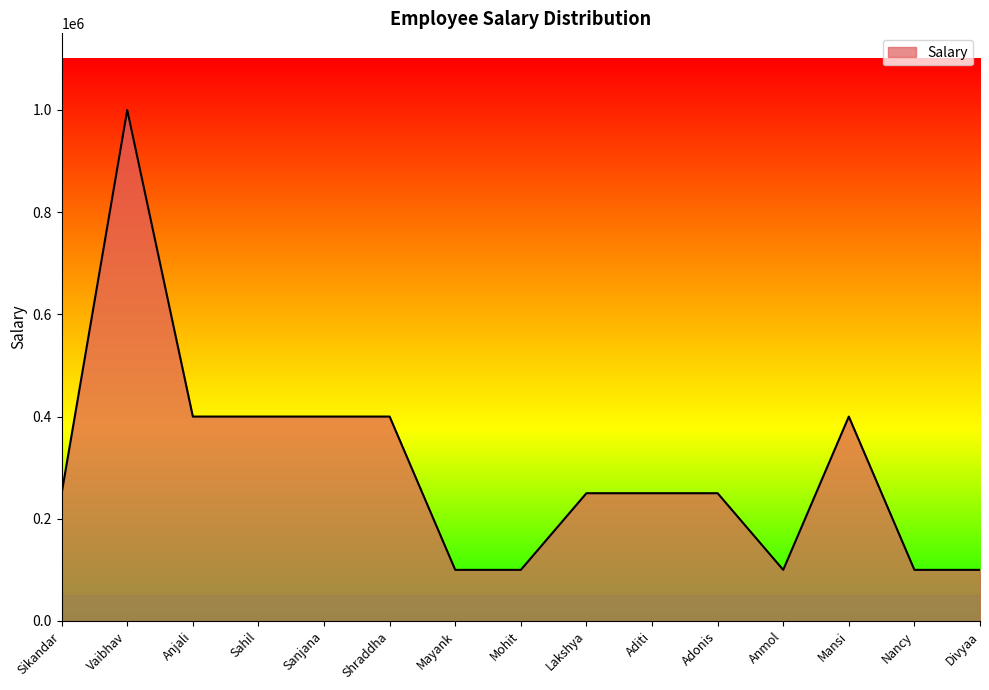

Reading left to right, transcribe all the data shown in this chart.

Sikandar=250000	Vaibhav=1000000	Anjali=400000	Sahil=400000	Sanjana=400000	Shraddha=400000	Mayank=100000	Mohit=100000	Lakshya=250000	Aditi=250000	Adonis=250000	Anmol=100000	Mansi=400000	Nancy=100000	Divyaa=100000